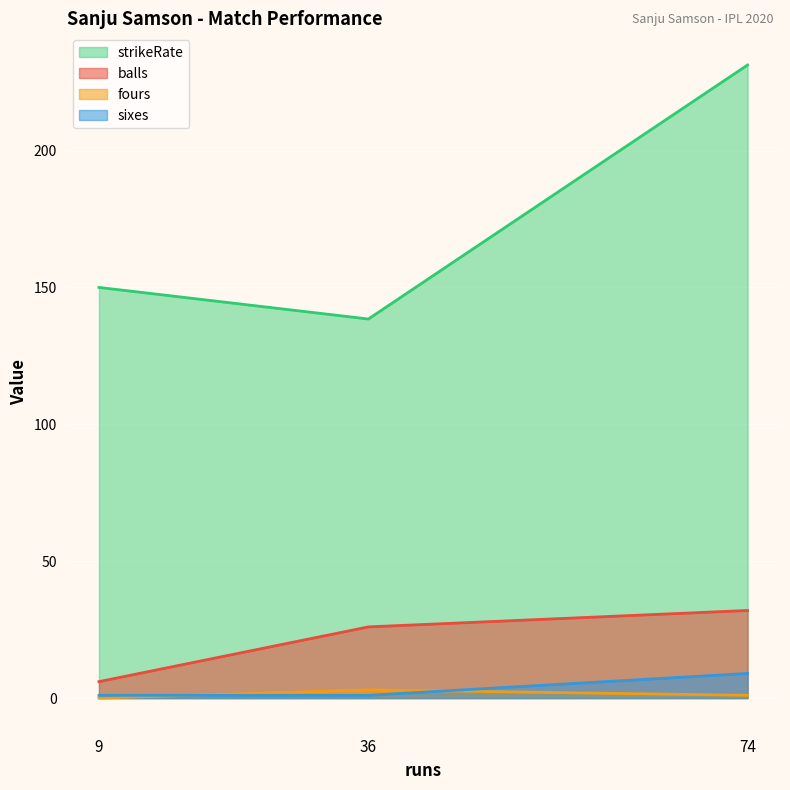

Between 36 and 74, which series saw the biggest shift?

strikeRate